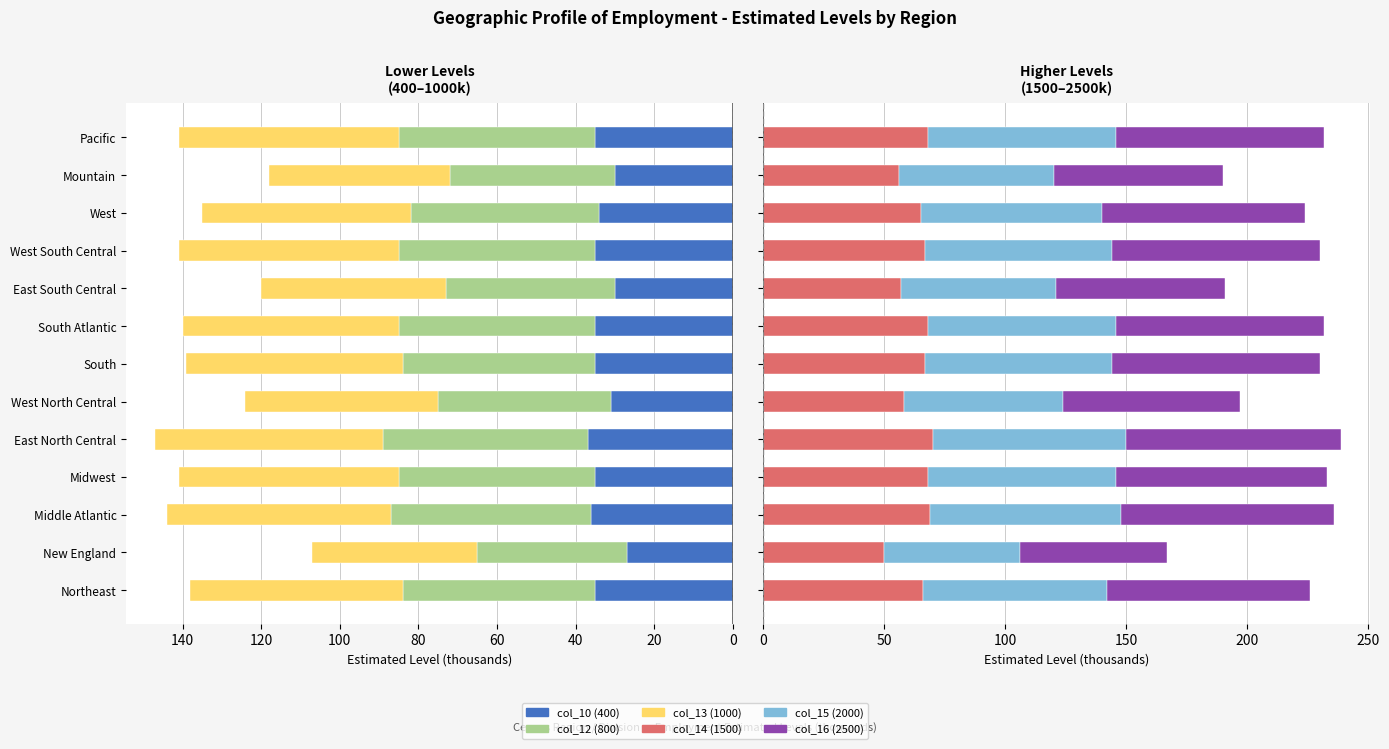

How many values in the col_12 (800) series are below -49?

6